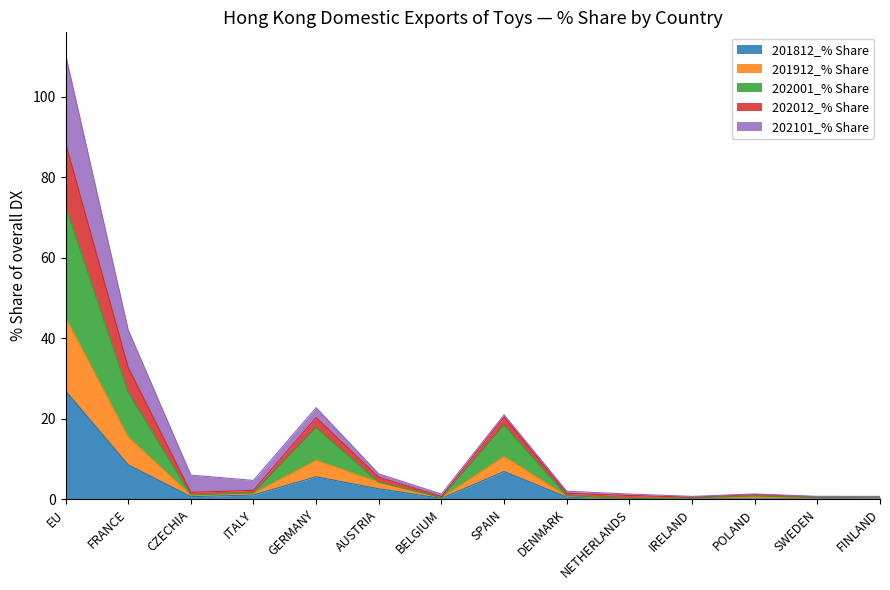

At which category does 202012_% Share reach its first local valley?

ITALY